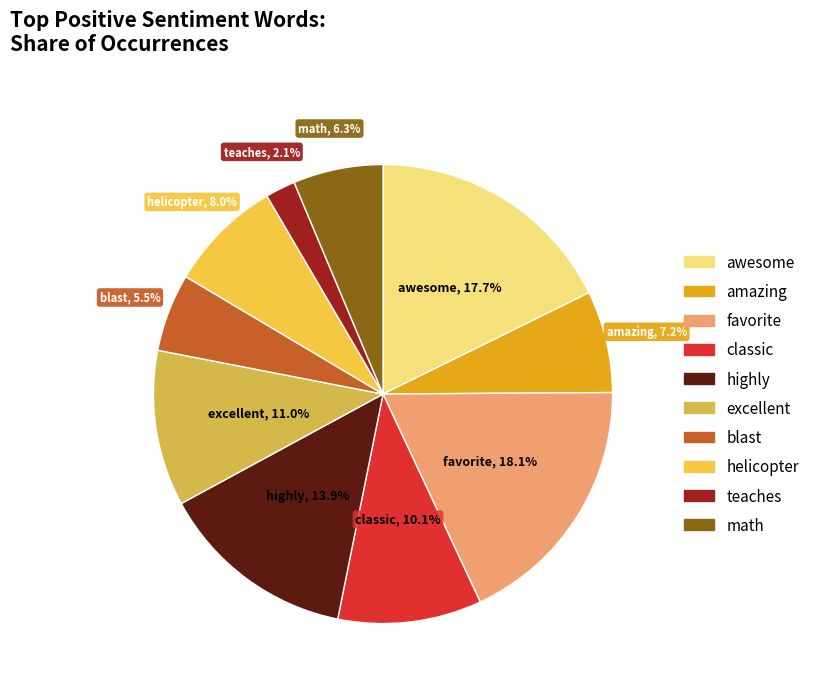

To the nearest percent, what is the difference between the largest and smallest slice percentages?

16%